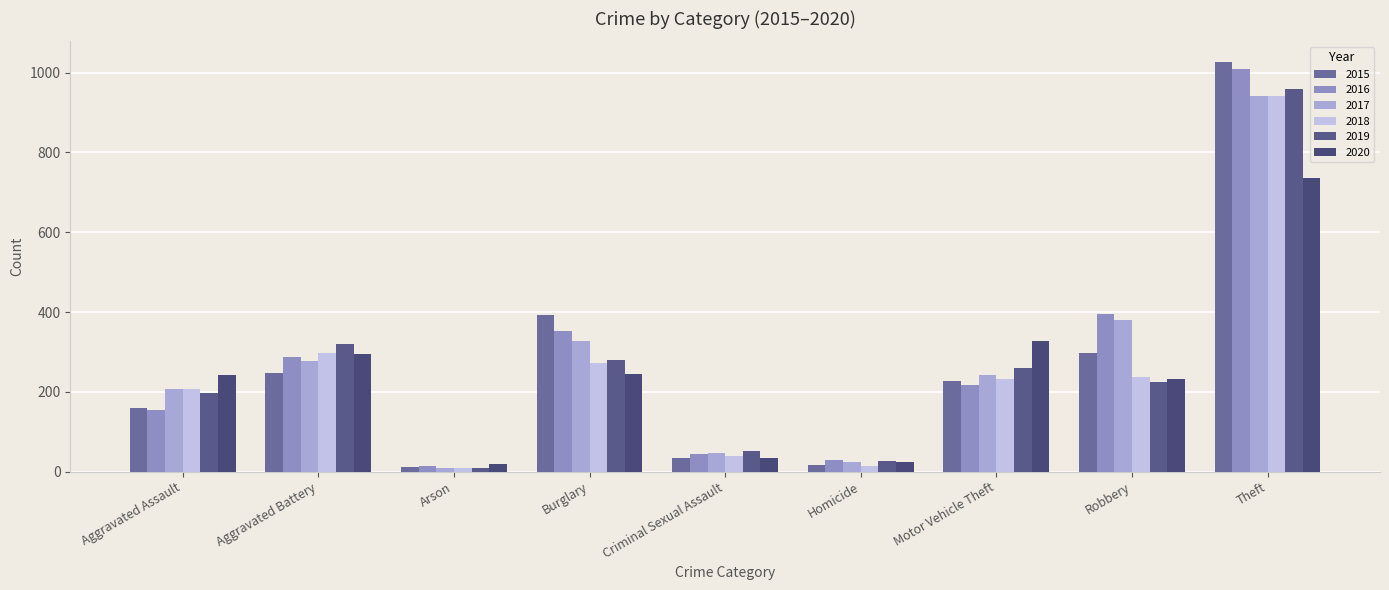

At which label does 2017 reach its minimum?

Arson